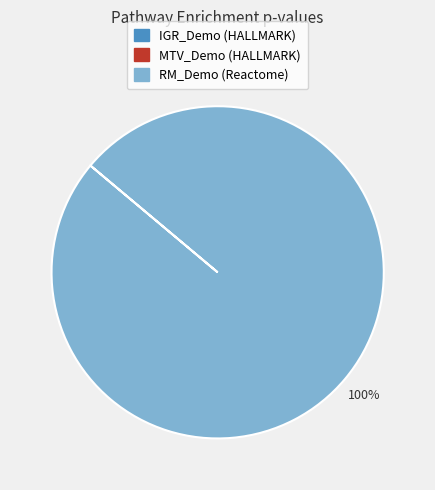

True or false: RM_Demo (Reactome) accounts for 92% of the total.

False